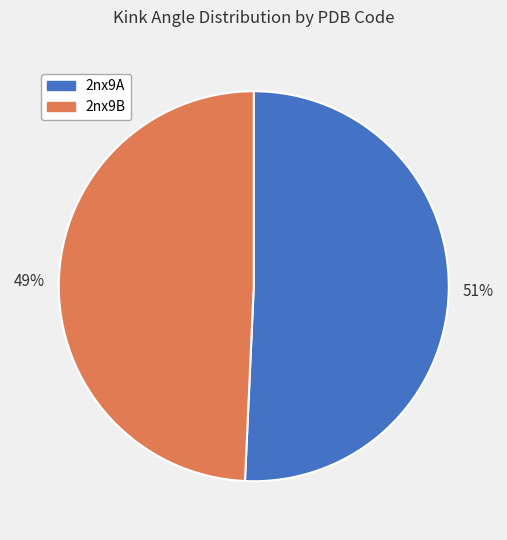

Which category accounts for the majority?

2nx9A